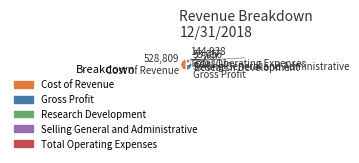

Between Cost of Revenue and Total Operating Expenses, which is larger?

Cost of Revenue